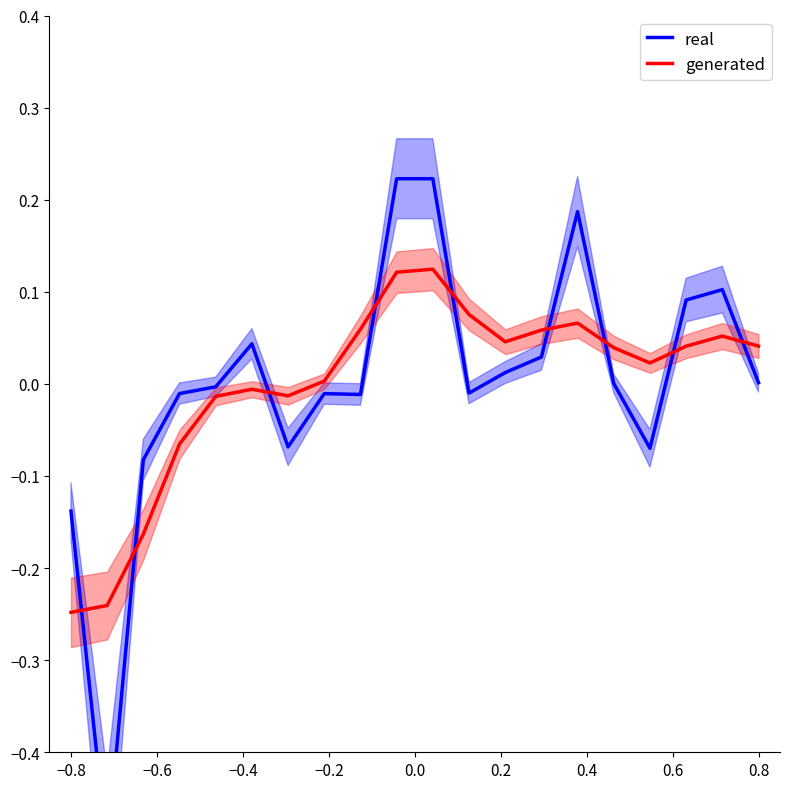

List the series in order of their overall mean, lowest first.

real, generated